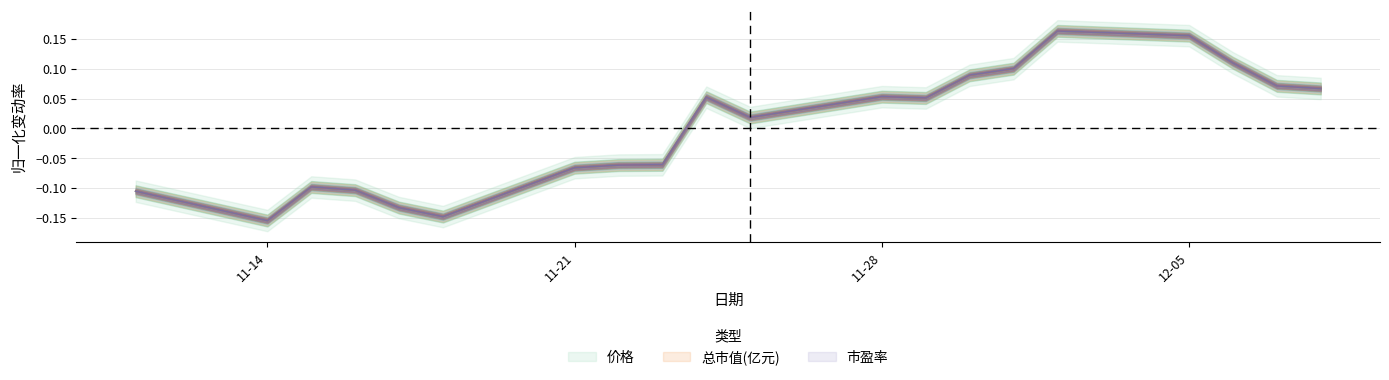

Read the 市盈率 value at 2022-11-24.

0.1